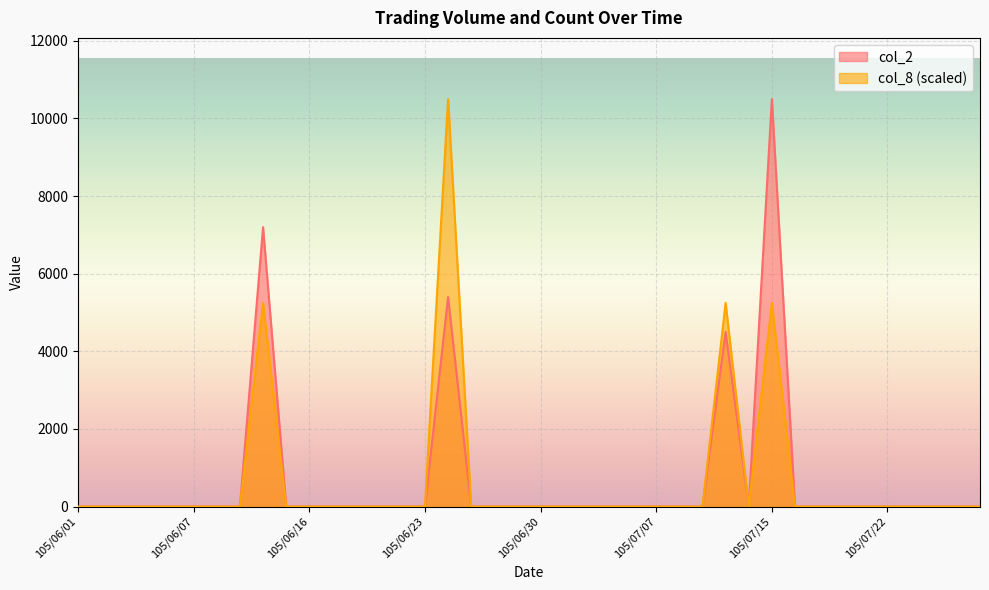

True or false: col_2 has a value of -5393 at 105/06/22.

False